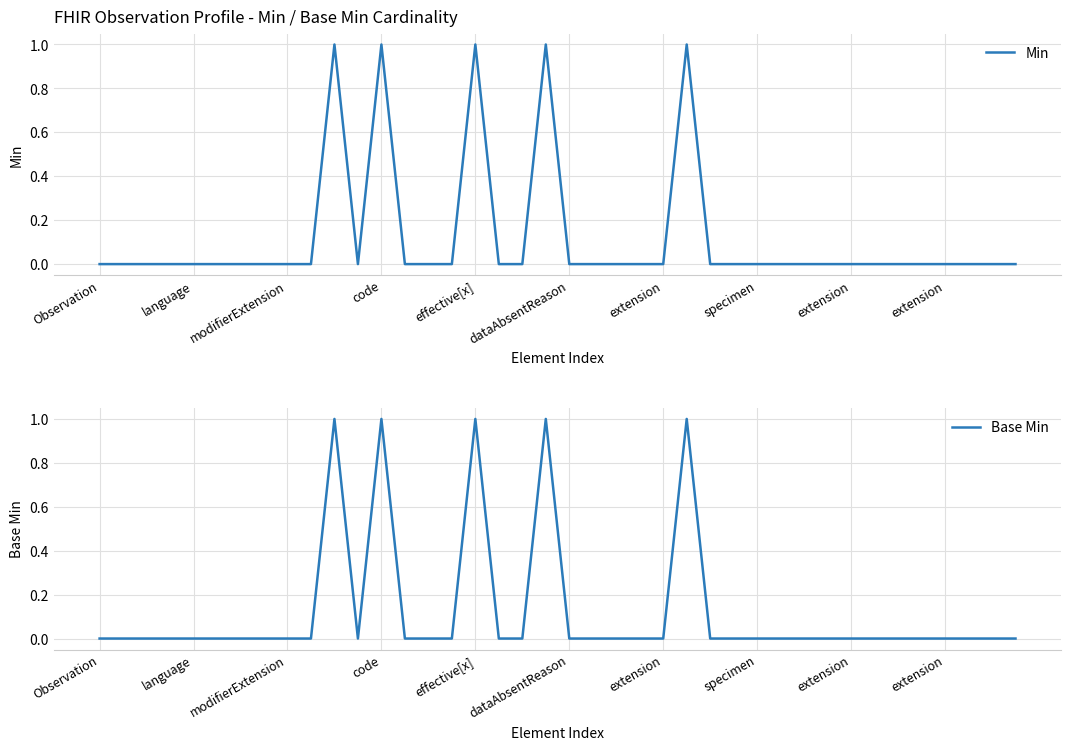

Reading left to right, list all the values displayed in this chart.

Min: 0	0	0	0	0	0	0	0	0	0	1	0	1	0	0	0	1	0	0	1	0	0	0	0	0	1	0	0	0	0	0	0	0	0	0	0	0	0	0	0
Base Min: 0	0	0	0	0	0	0	0	0	0	1	0	1	0	0	0	1	0	0	1	0	0	0	0	0	1	0	0	0	0	0	0	0	0	0	0	0	0	0	0